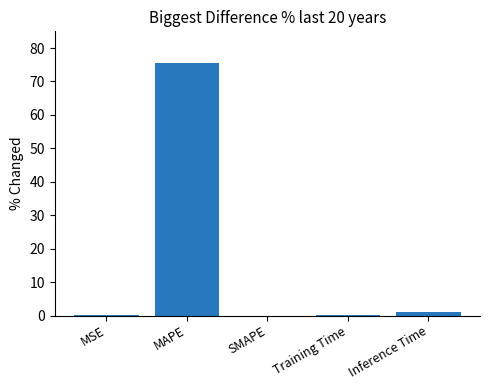

Is it true that the value at MAPE is 75.6?

True